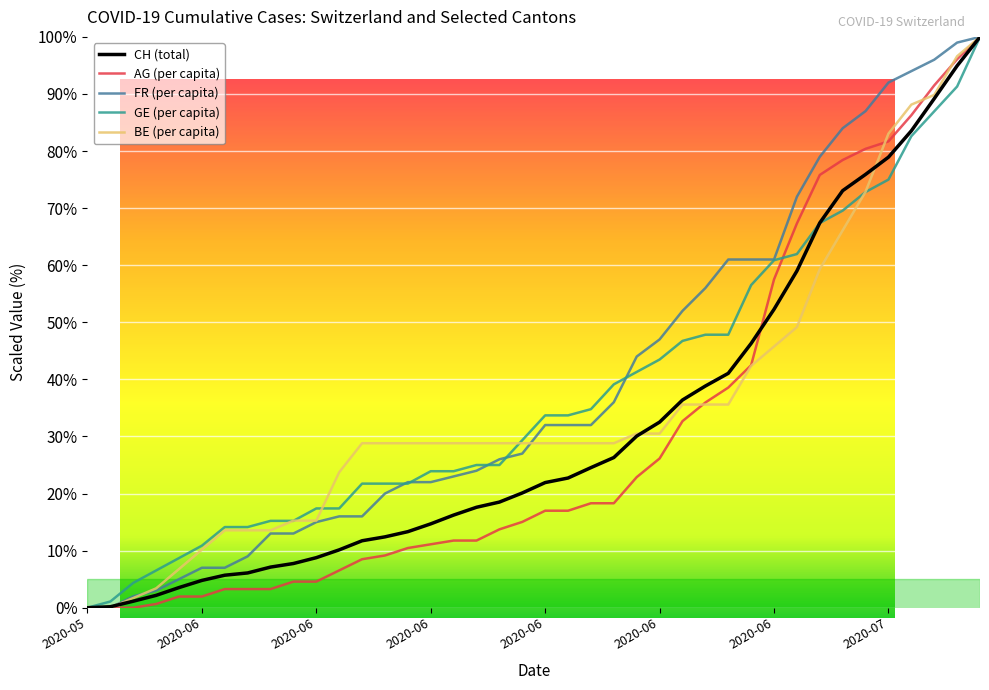

Between 2020-06-19 and 2020-06-05, which is larger?

2020-06-19